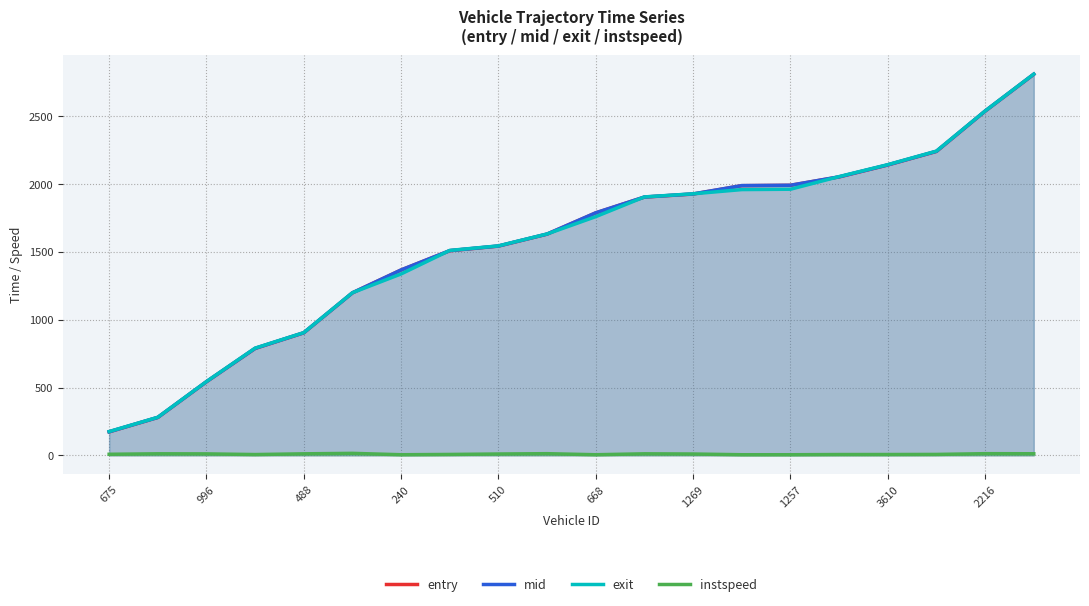

What are all the series names shown in the legend?

entry, mid, exit, instspeed